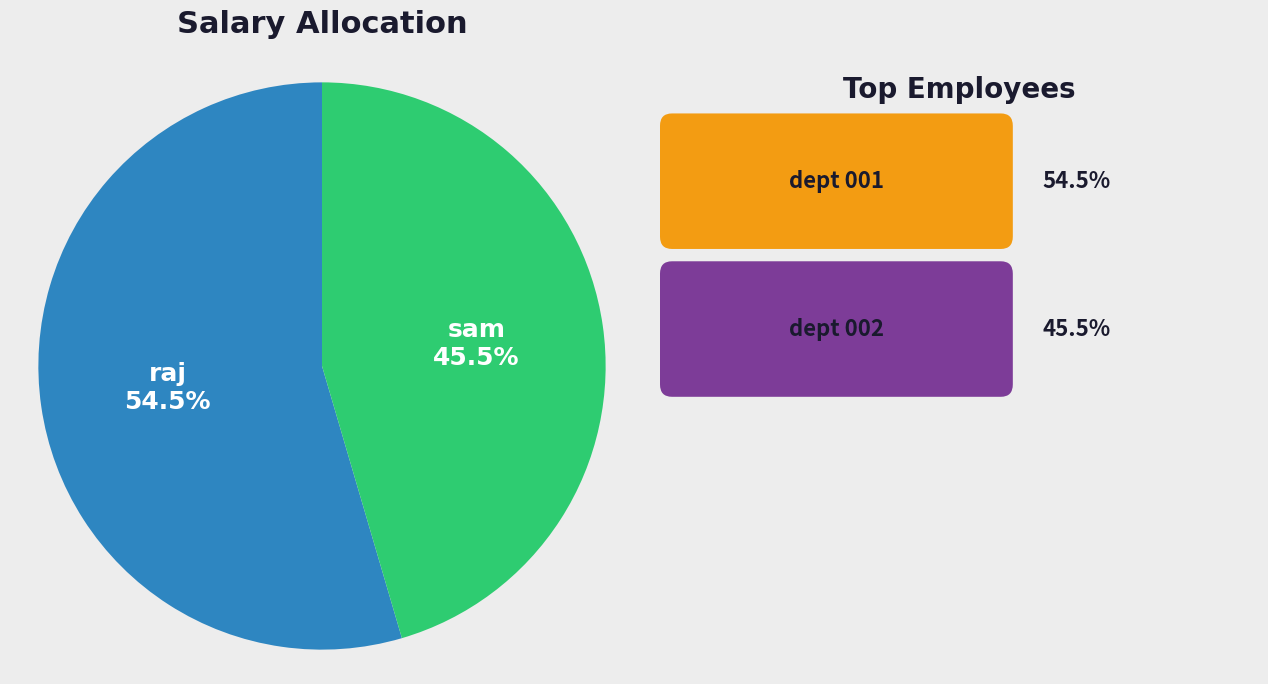

Does any single category account for the majority?

Yes